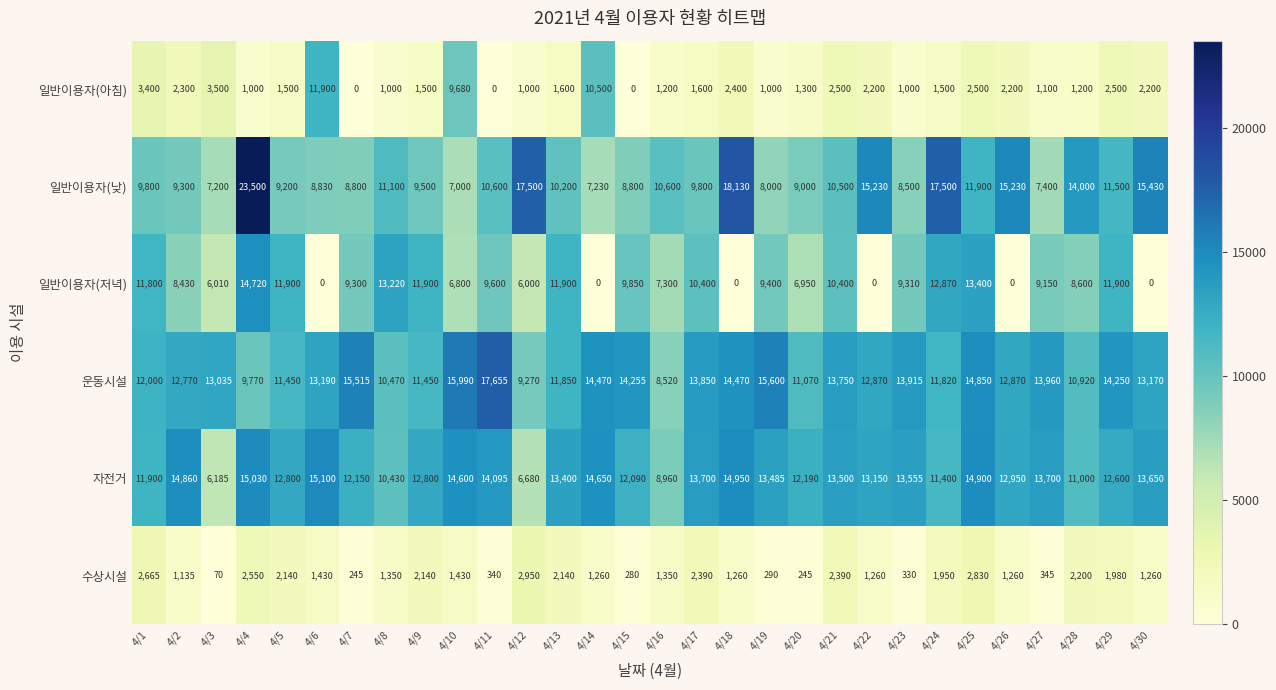

Which series has the largest total across all categories?

운동시설